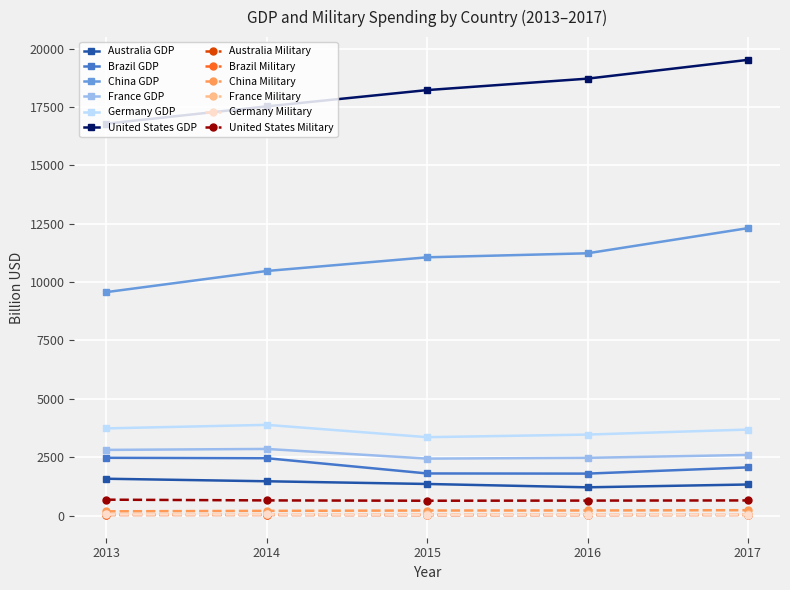

What is the minimum value for United States Military?

633.8